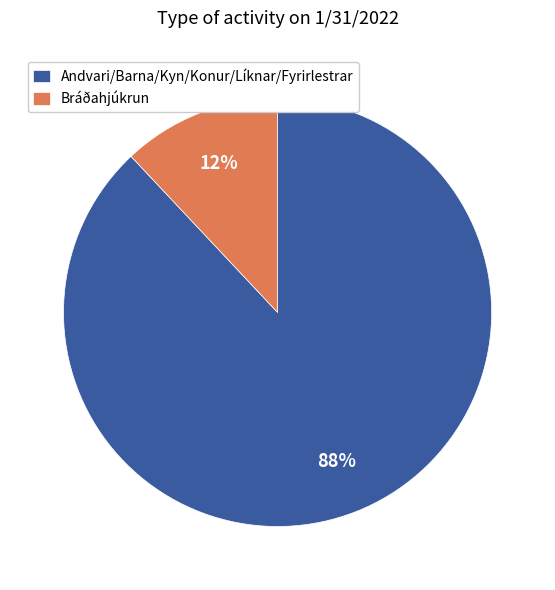

To the nearest percent, what percentage of the pie is Andvari/Barna/Kyn/Konur/Líknar/Fyrirlestrar?

88%